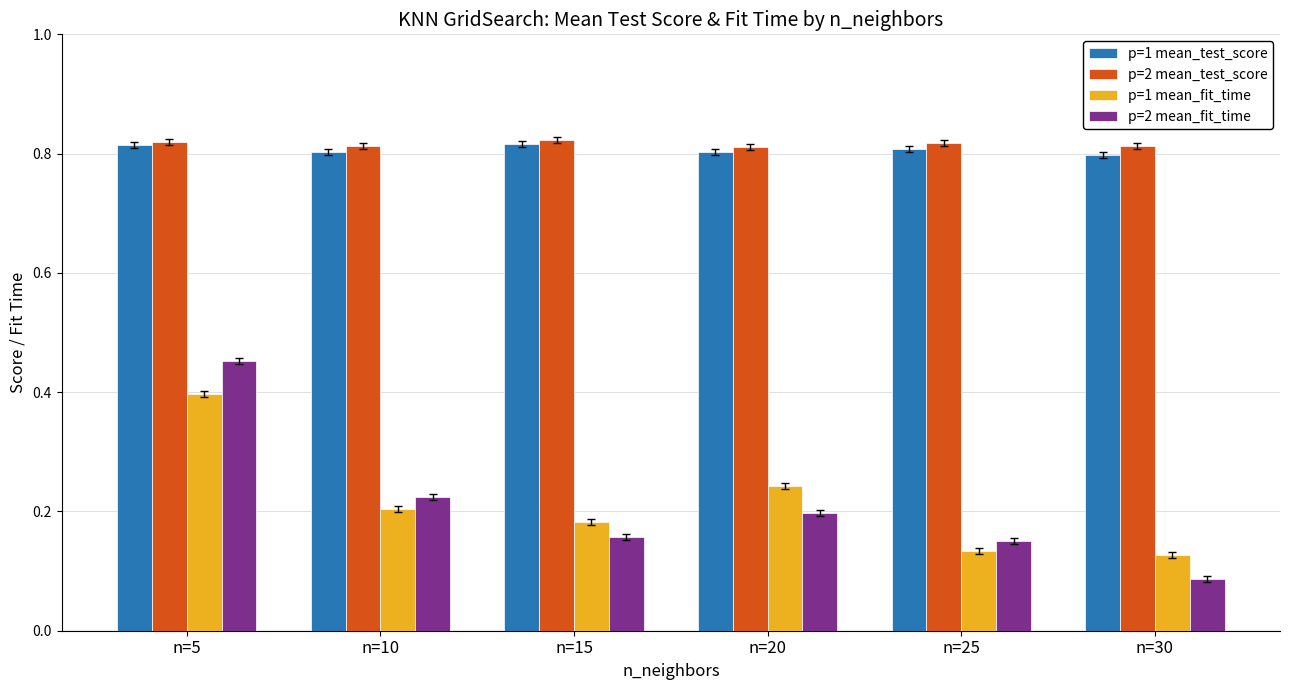

What is the total value across all series at n=25?

1.9